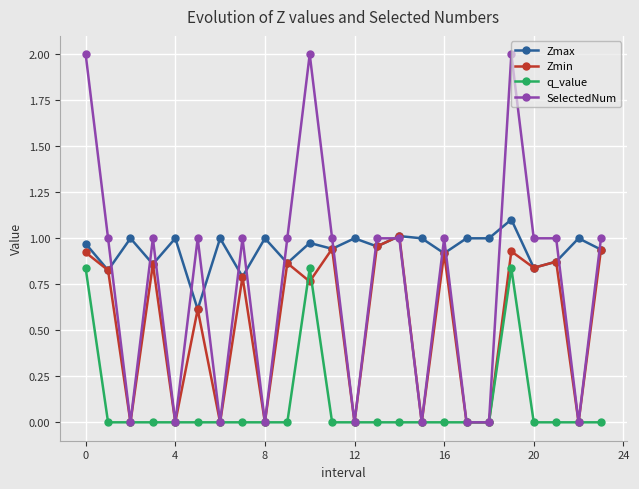

List the series in order of their peak value, lowest first.

q_value, Zmin, Zmax, SelectedNum